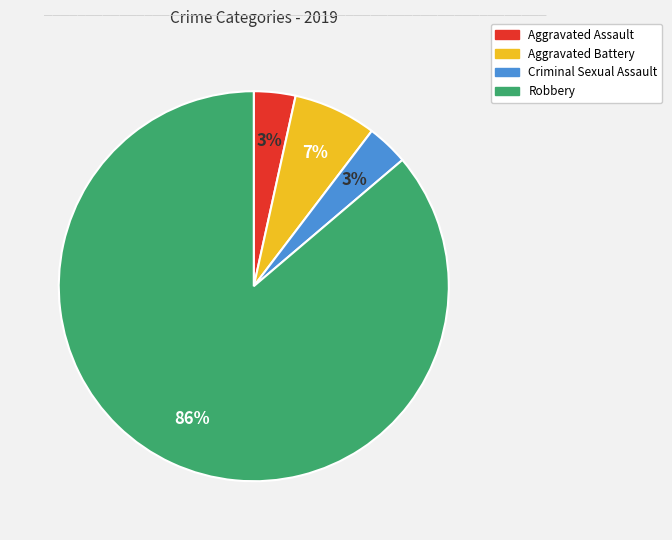

To the nearest percent, what is the average slice percentage?

25%